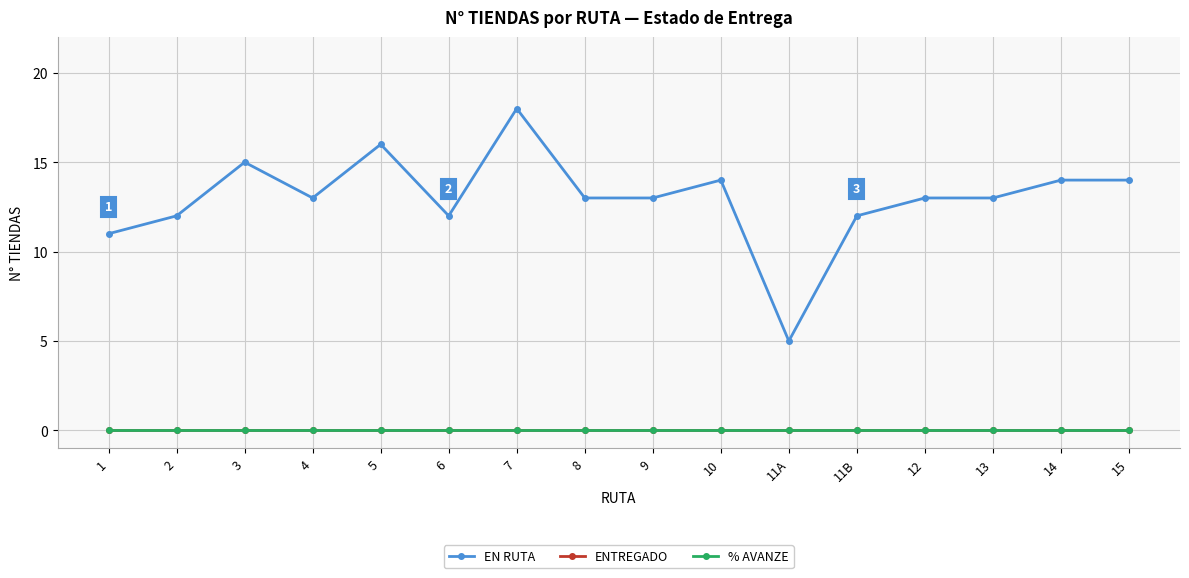

Does the chart have visible grid lines?

Yes